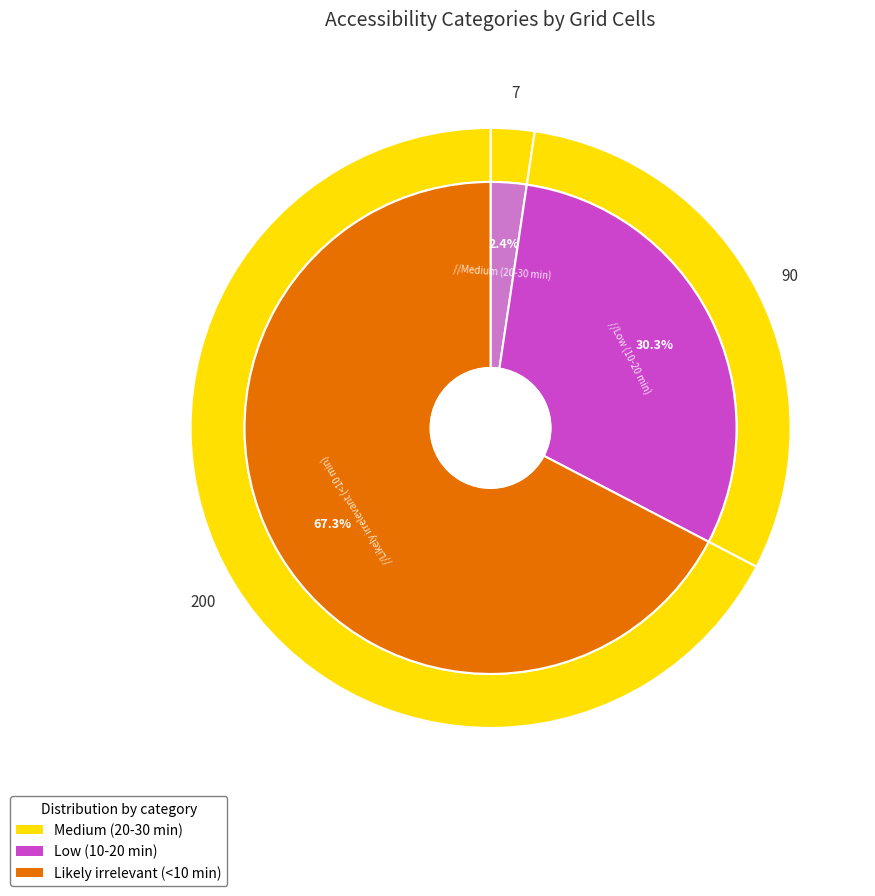

Which slice represents more than half of the pie?

Likely irrelevant (<10 min)